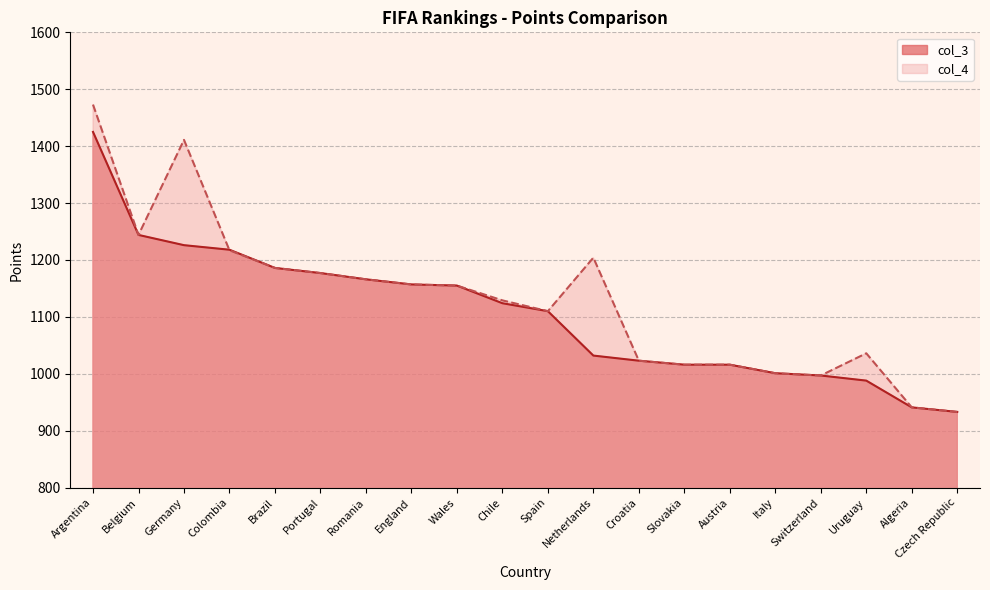

What is the difference between the highest and lowest values at Germany?

185